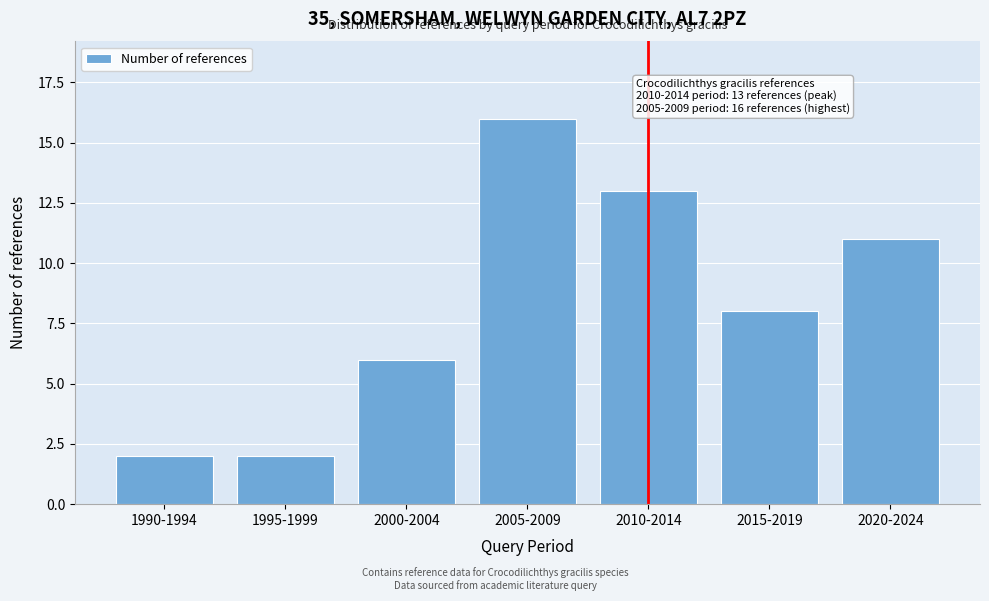

Reading right to left, transcribe all the data shown in this chart.

11	8	13	16	6	2	2